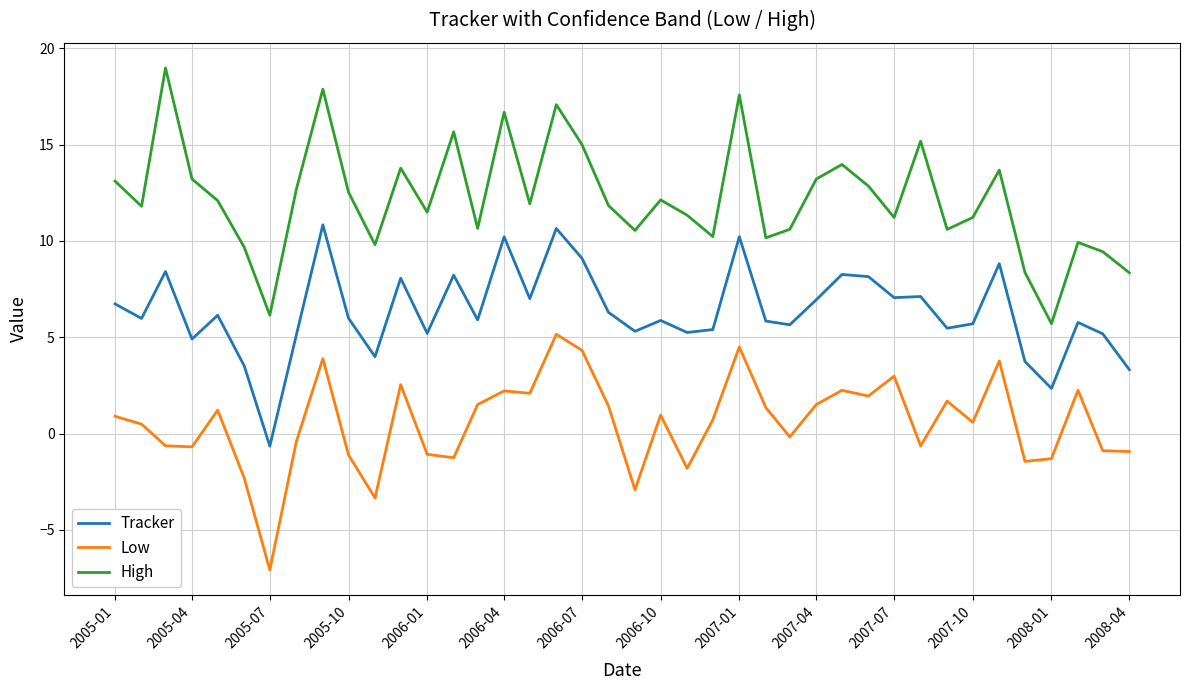

What is the minimum value shown in the chart?

-7.1